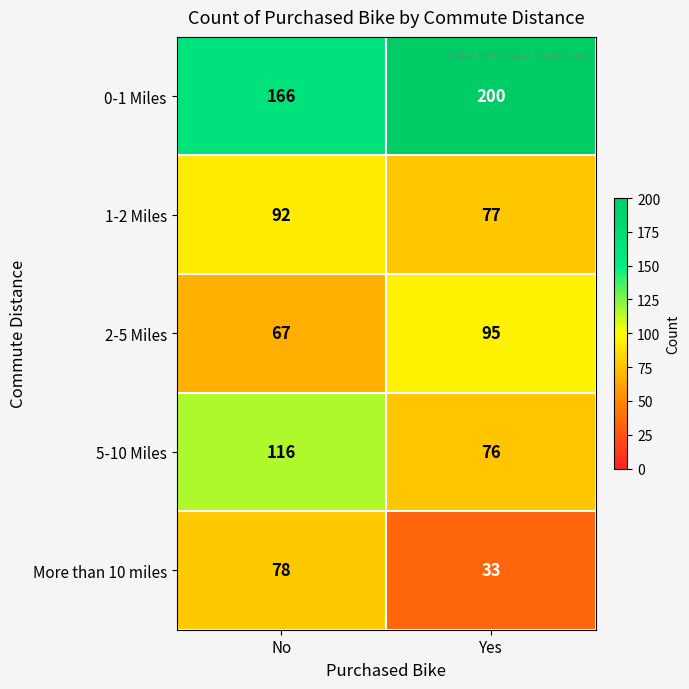

What is the spread (max minus min) of values at No?

99